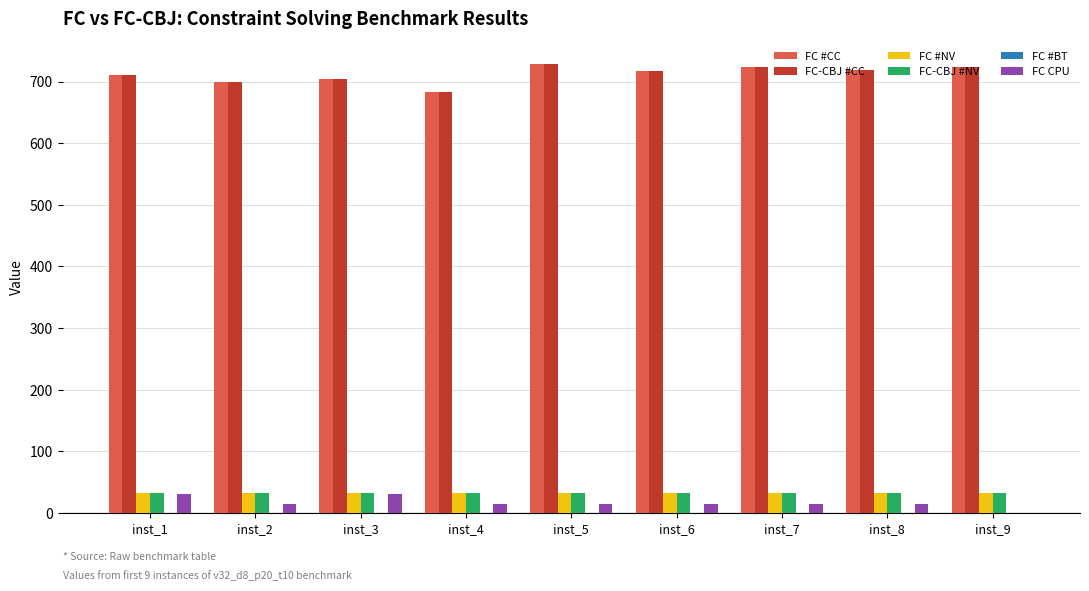

What is the maximum value shown in the chart?

729